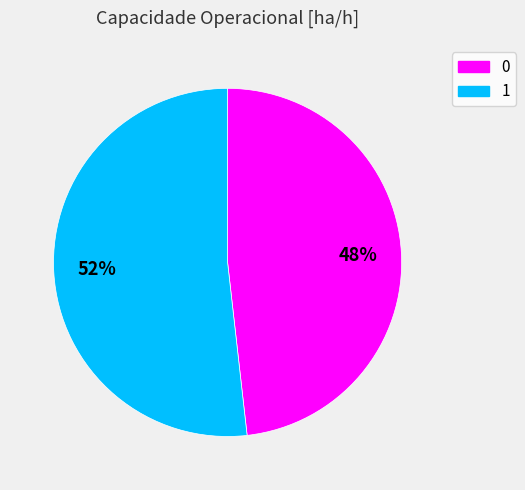

Which slice represents more than half of the pie?

1